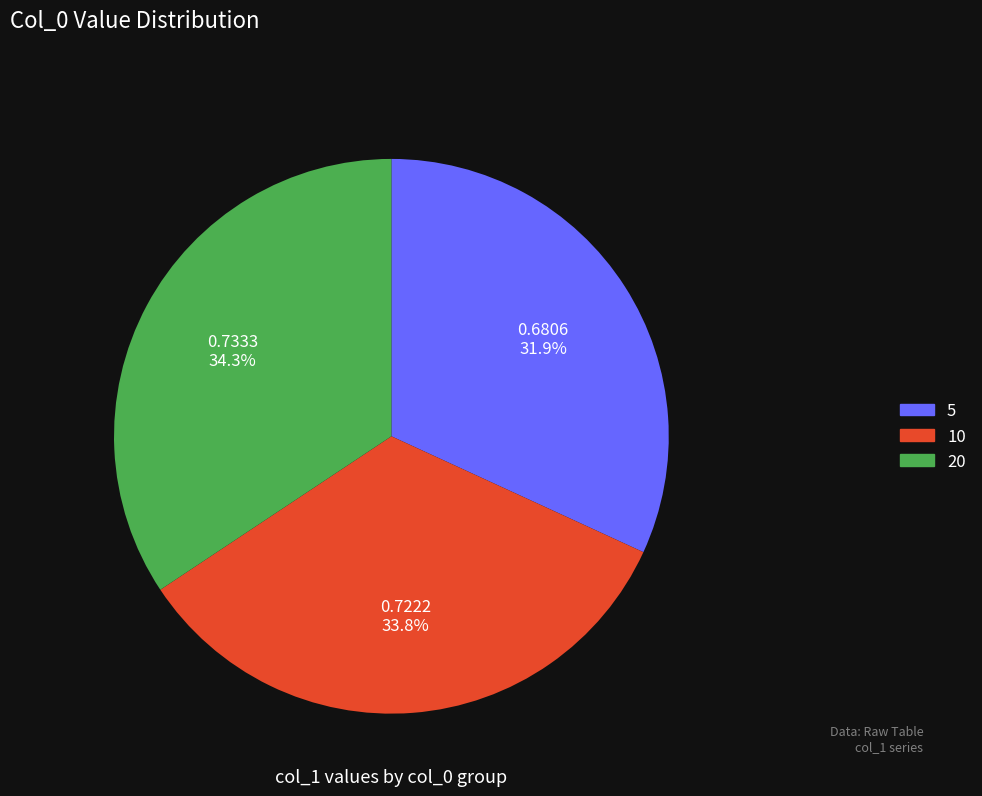

What is the largest slice in the pie chart?

20